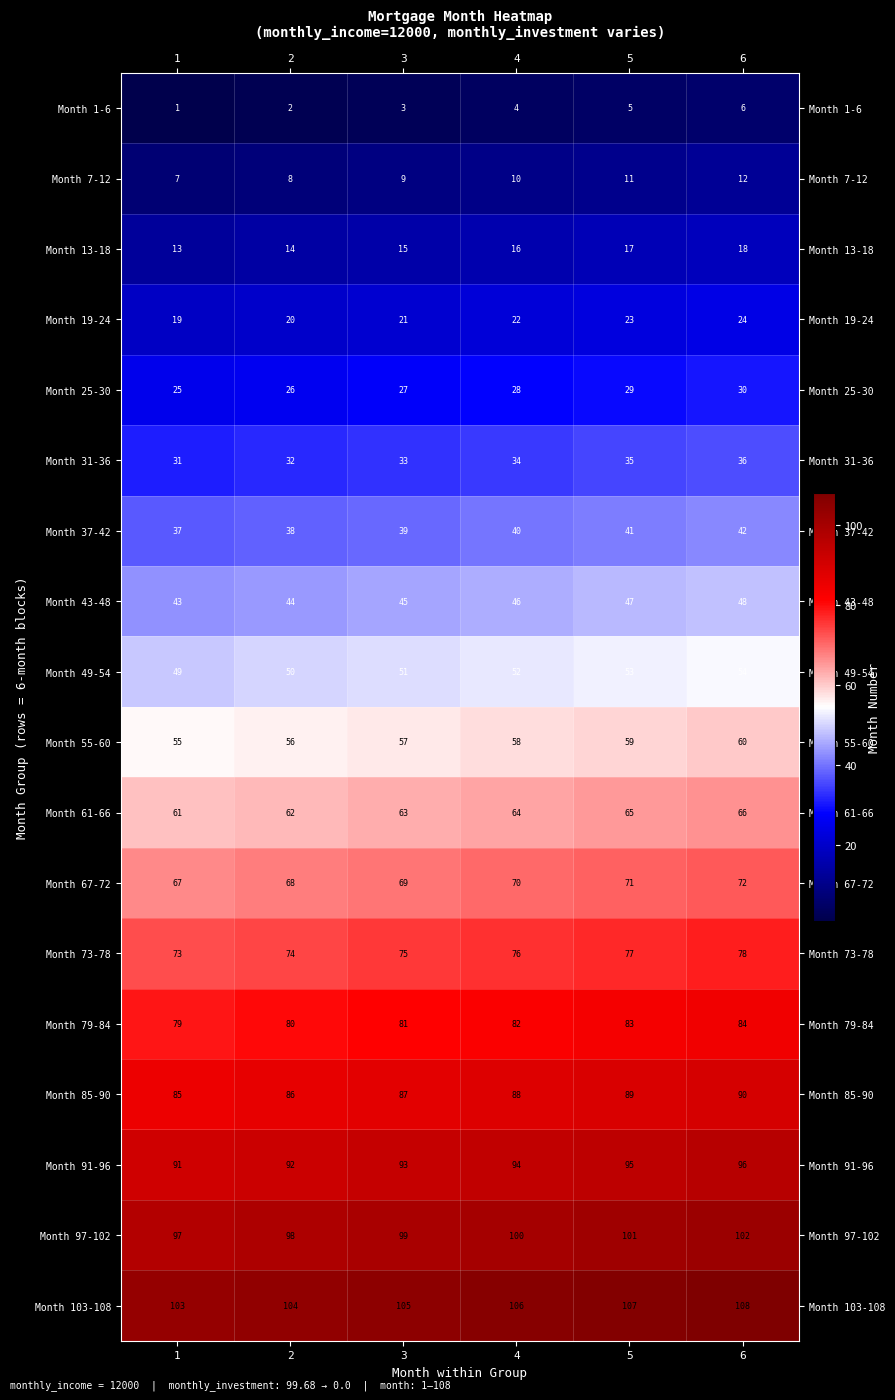

Where is Month 13-18 nearest to the value 15?

3